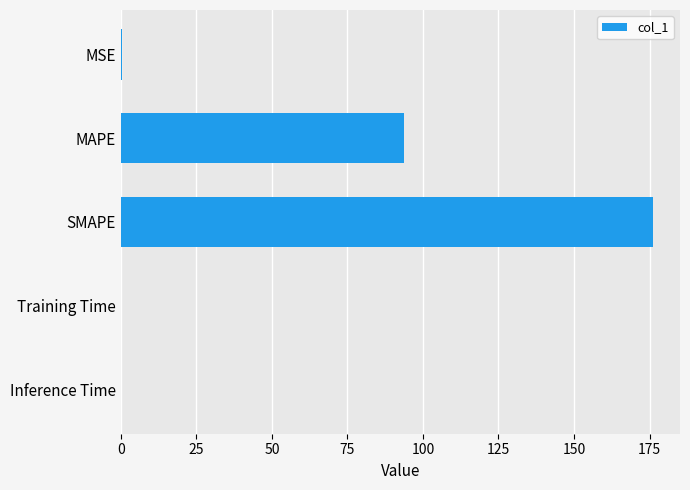

What is the maximum value shown in the chart?

176.3